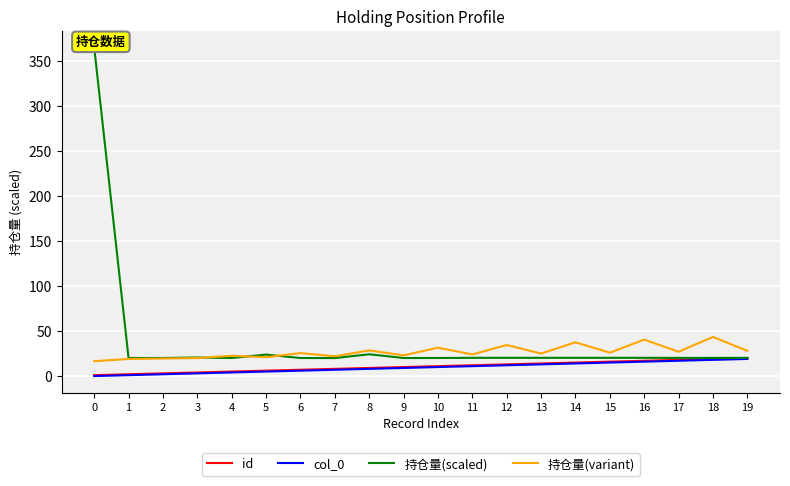

The value of 持仓量(scaled) at 14 is 20.3. True or false?

True